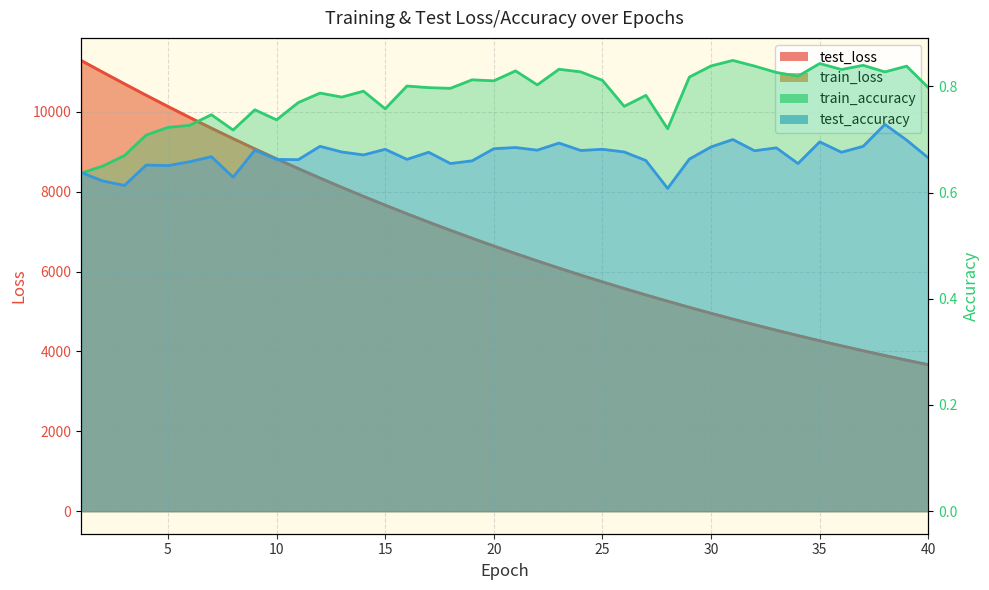

At how many categories does at least one series exceed 5099?

29